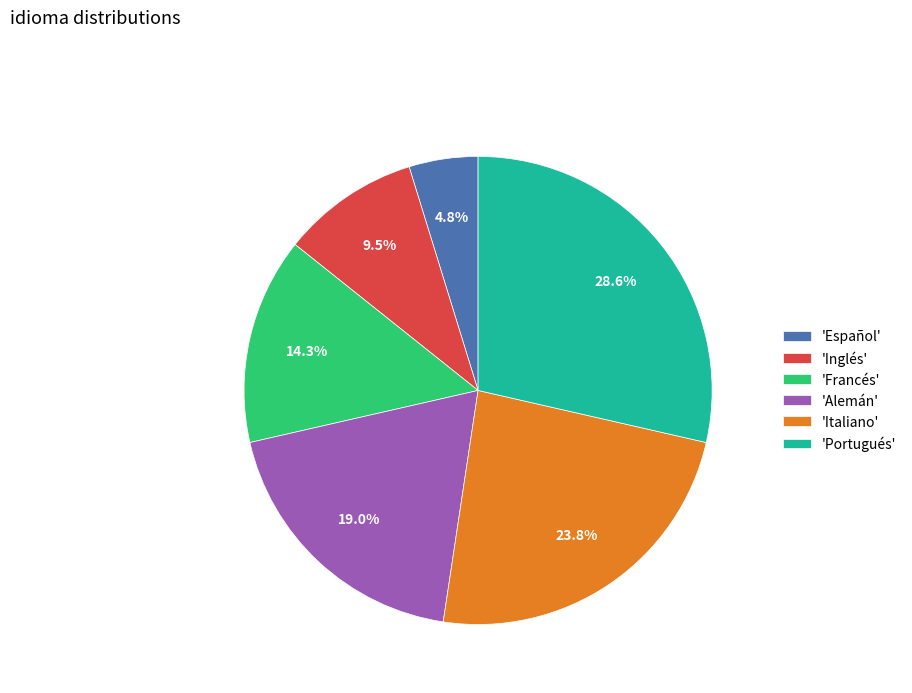

Does 'Inglés' represent more than half of the total?

No